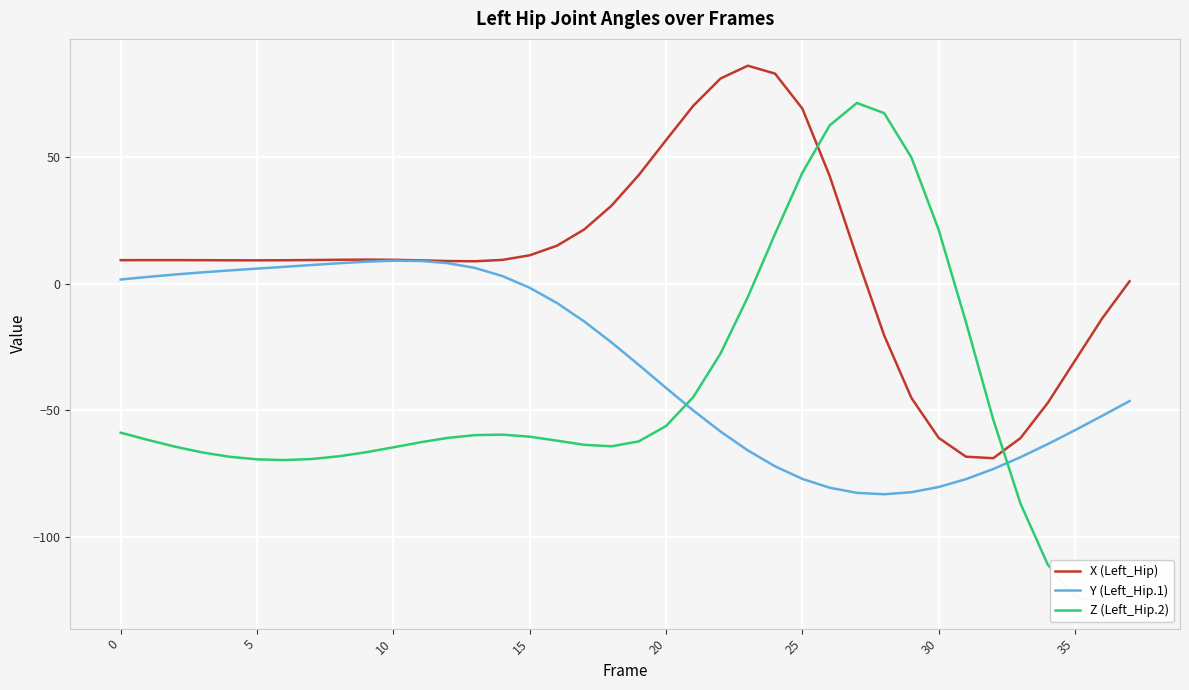

At how many categories does at least one series exceed 68?

6